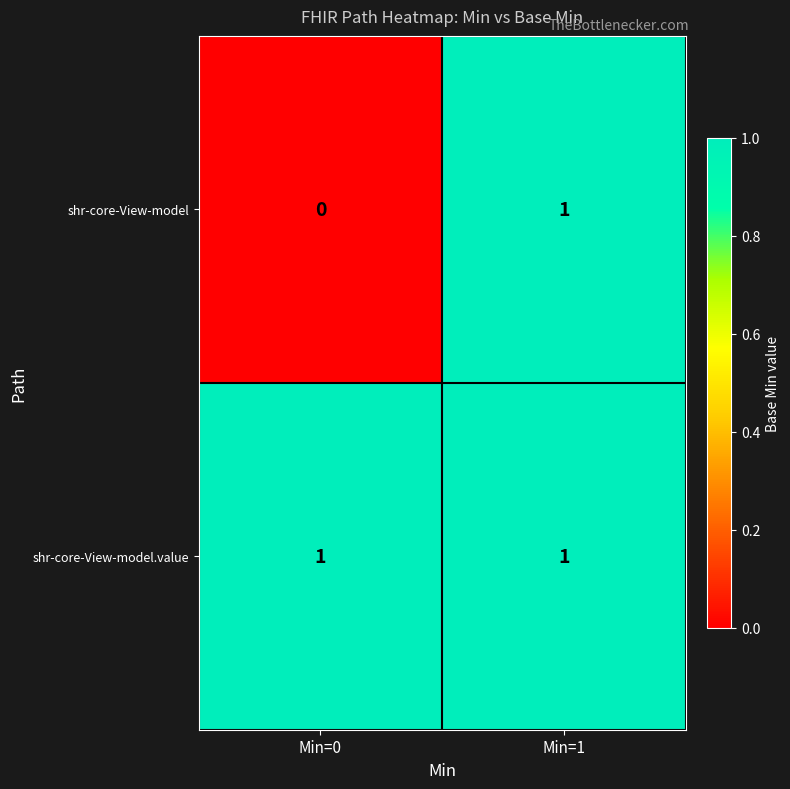

At which label is shr-core-View-model closest to 0?

Min=0